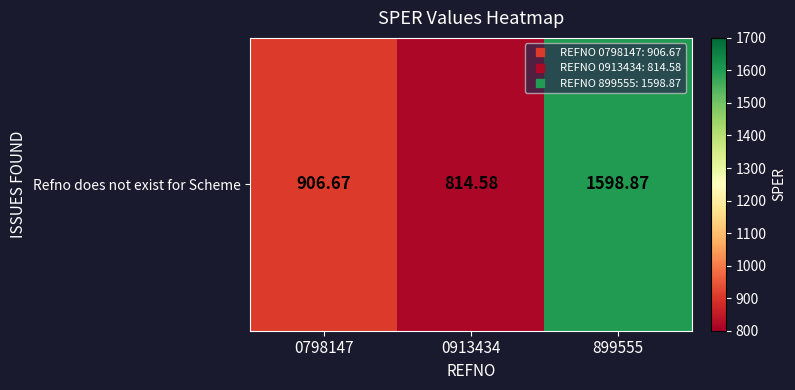

Which label corresponds to the smallest value in the chart?

0913434